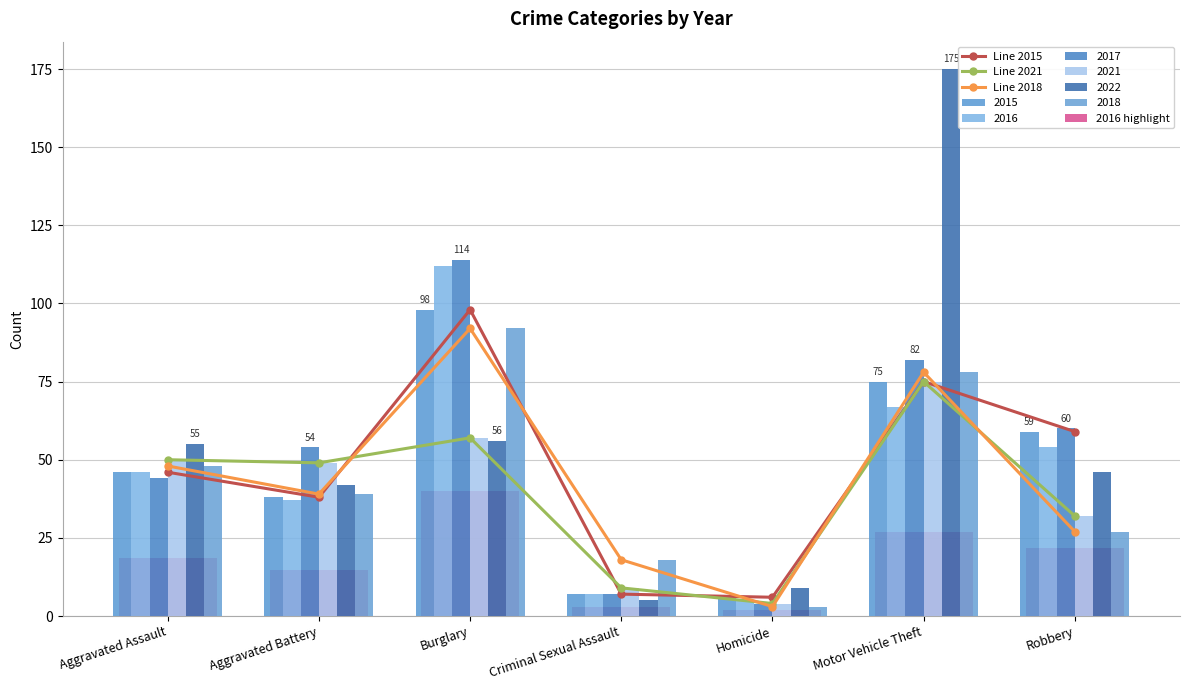

True or false: Line 2015 has a value of 98.0 at Burglary.

True